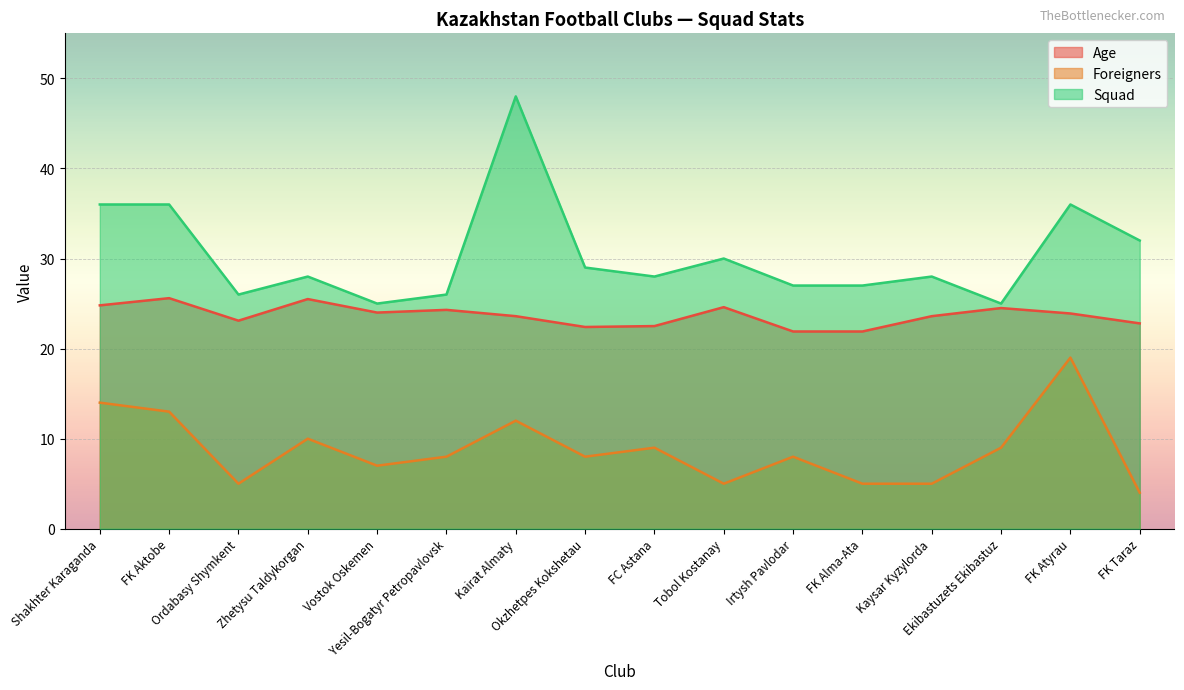

What are all the series names shown in the legend?

Age, Foreigners, Squad